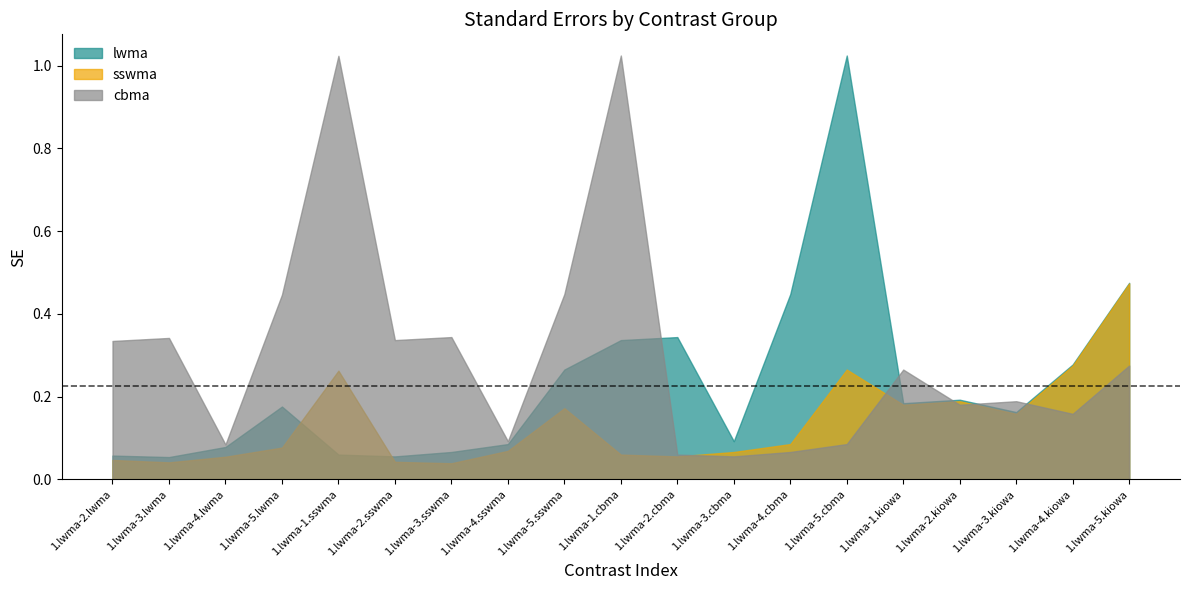

At which label is cbma closest to 0?

1.lwma-3.cbma